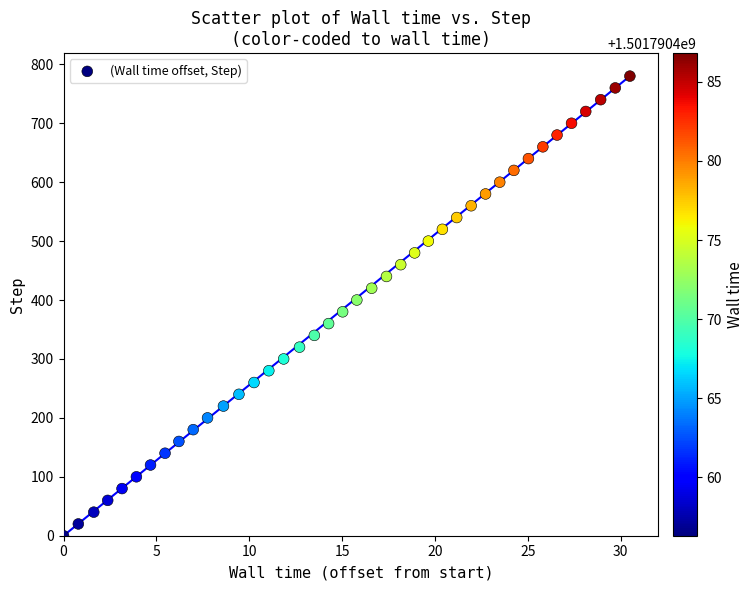

What is the range of Y values (max minus min)?

780